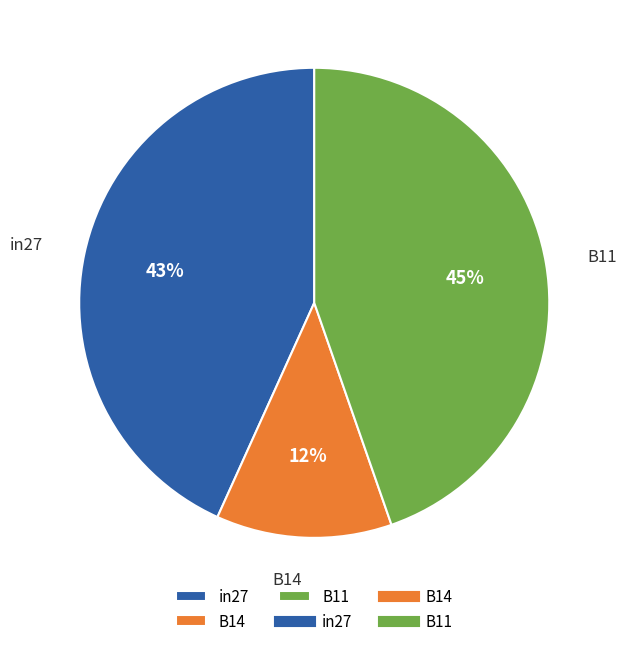

Which category has the biggest portion of the pie?

B11